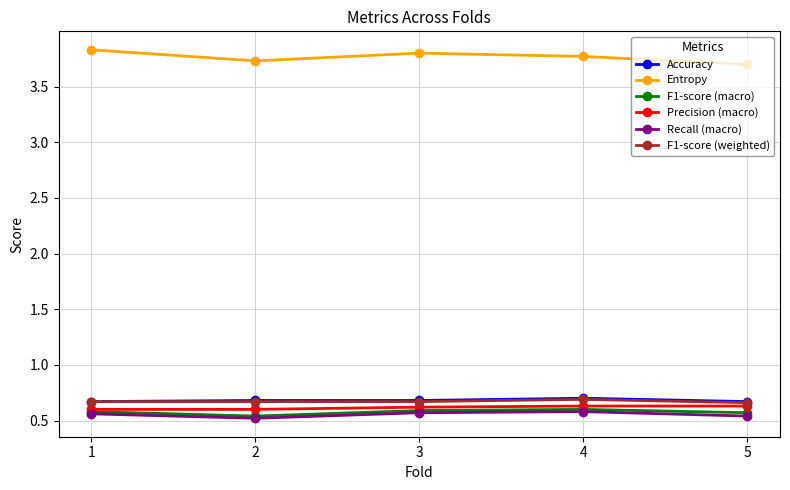

The value of Precision (macro) at 3 is 0.4. True or false?

False